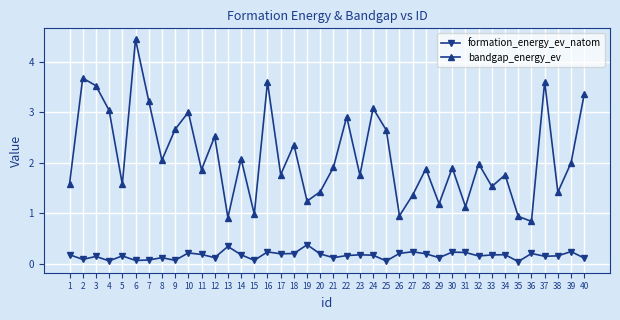

Which series has the largest total across all categories?

bandgap_energy_ev